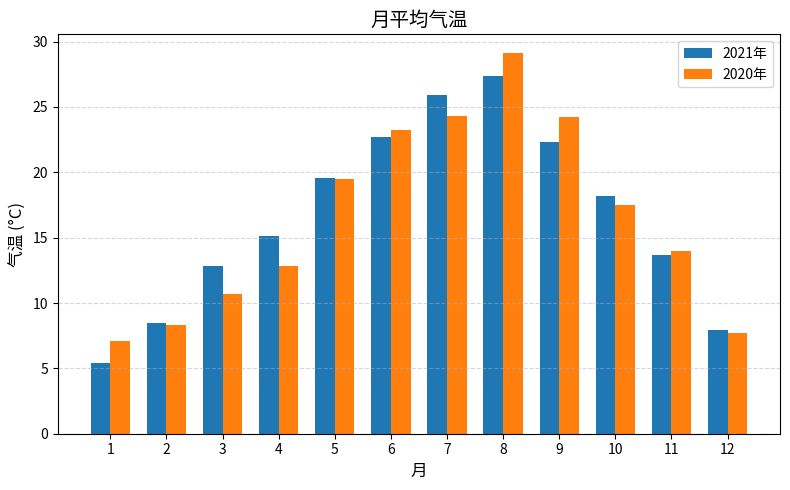

Rank the categories by 2021年 value from highest to lowest.

8, 7, 6, 9, 5, 10, 4, 11, 3, 2, 12, 1